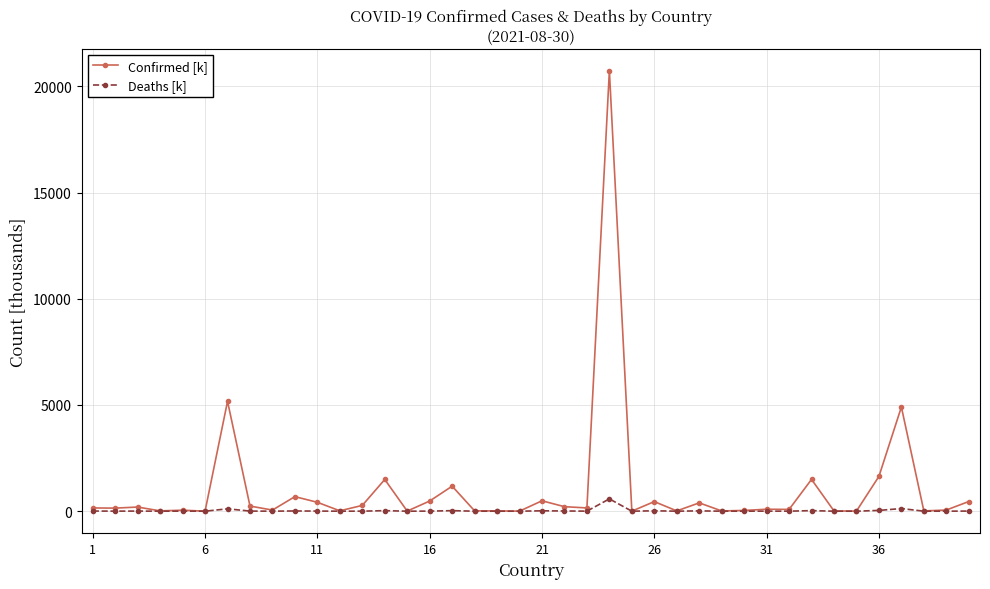

Which series has the largest range (max minus min)?

Confirmed [k]